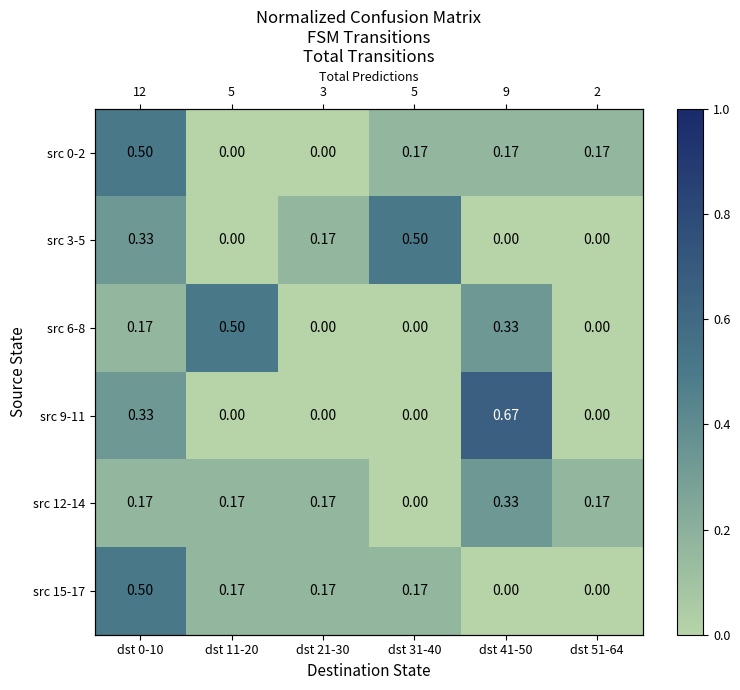

At which category is the sum across all series the highest?

dst 0-10